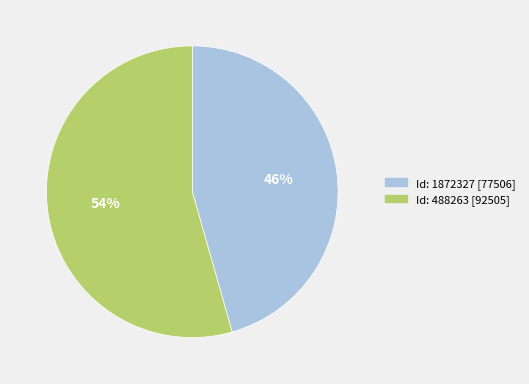

Is there a majority slice in this chart?

Yes